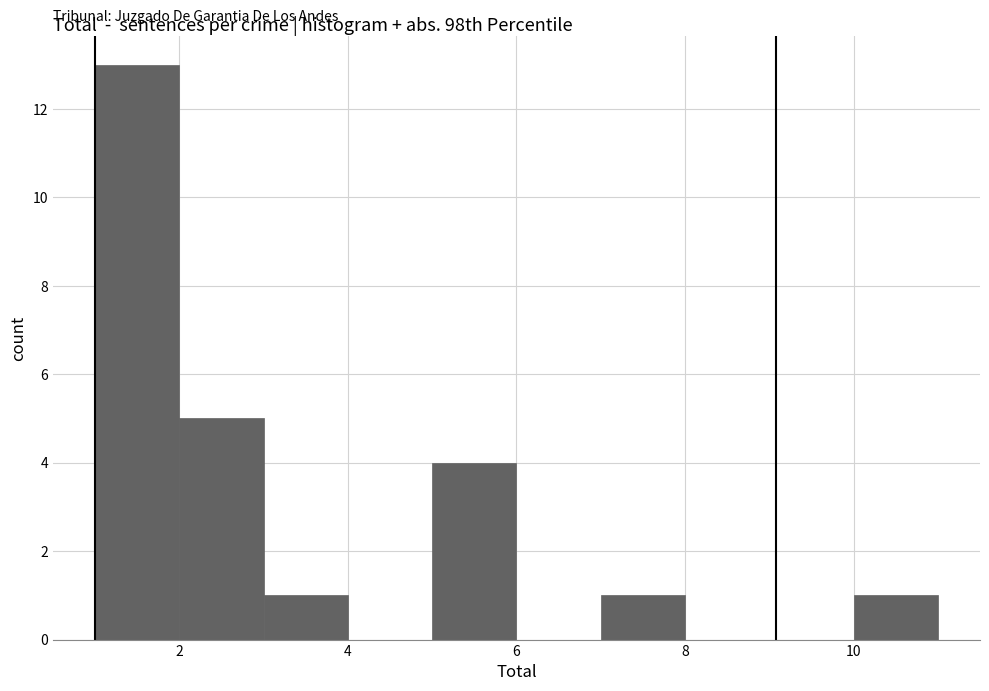

Reading left to right, list every bar in this chart as the range it spans on the x-axis followed by its height. The values are not printed on the chart, so give them approximately, as read against the axis.

1 to 2: 13
2 to 3: 5
3 to 4: 1
4 to 5: 0
5 to 6: 4
6 to 7: 0
7 to 8: 1
8 to 9: 0
9 to 10: 0
10 to 11: 1